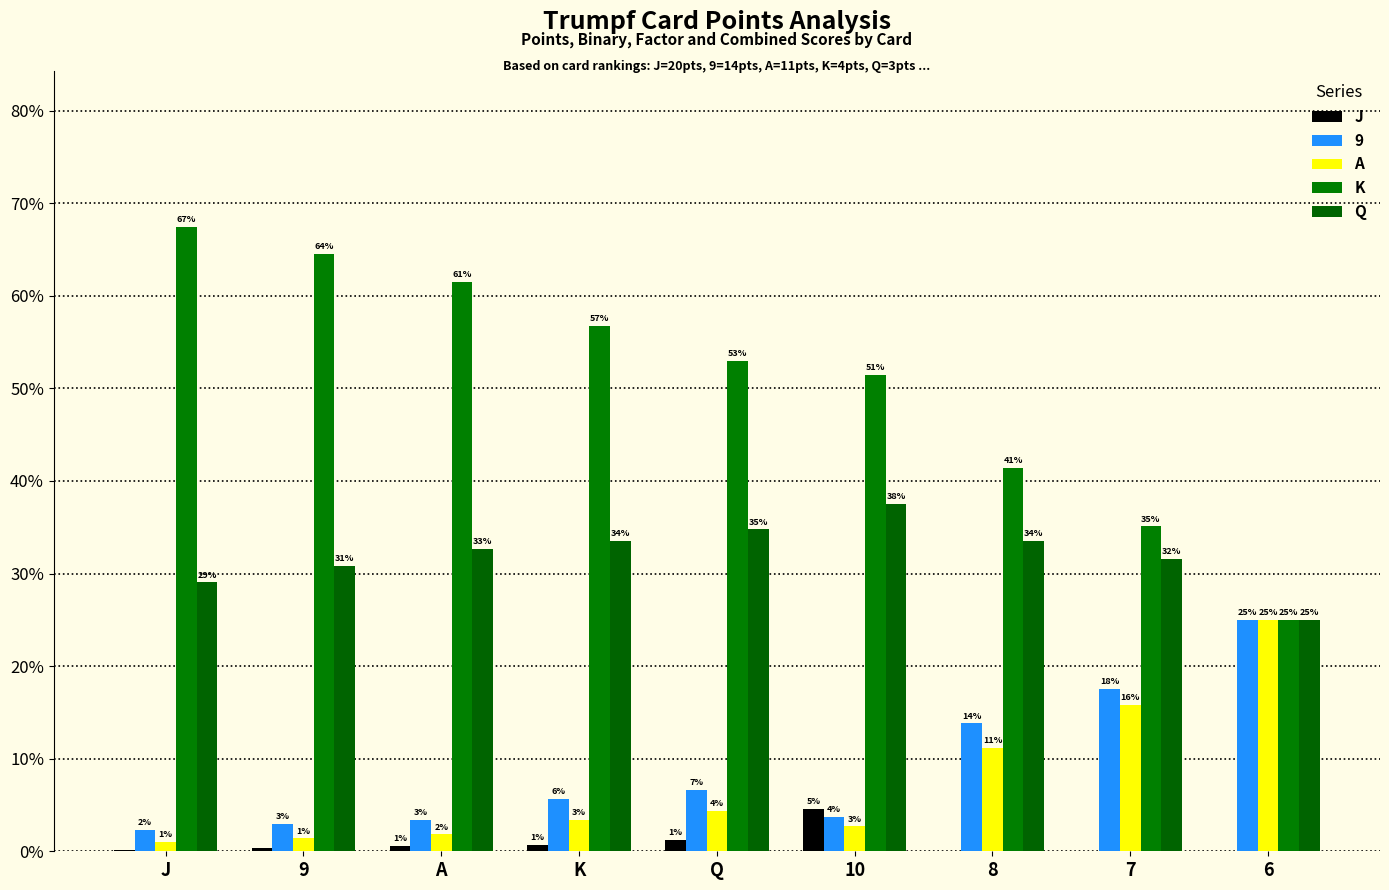

What is the label of the 7th bar from the right?

A